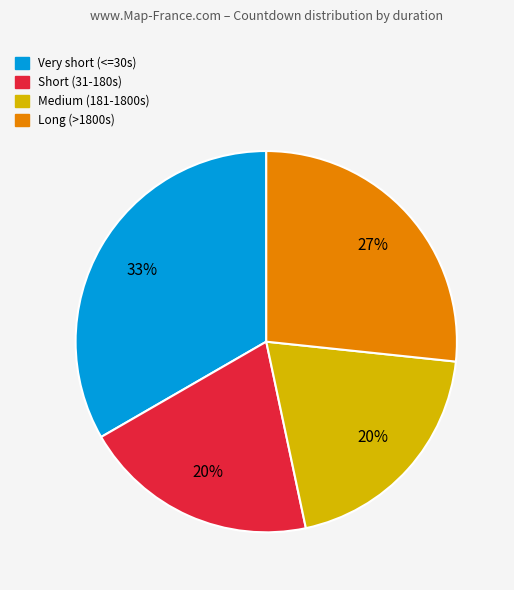

Does any single category account for the majority?

No